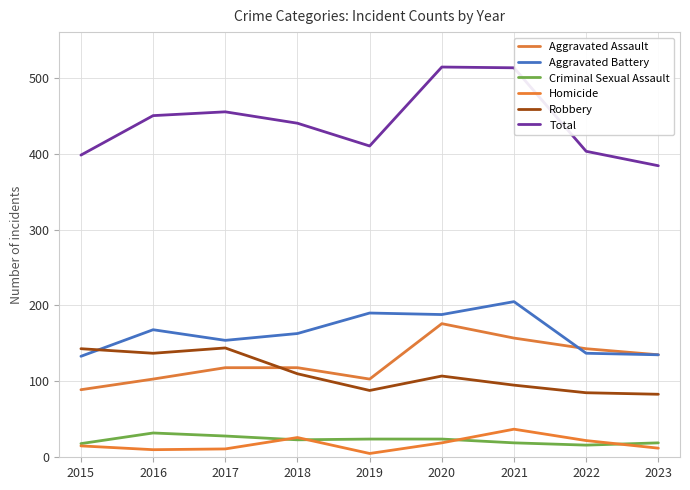

True or false: Total and Homicide cross at least once.

False